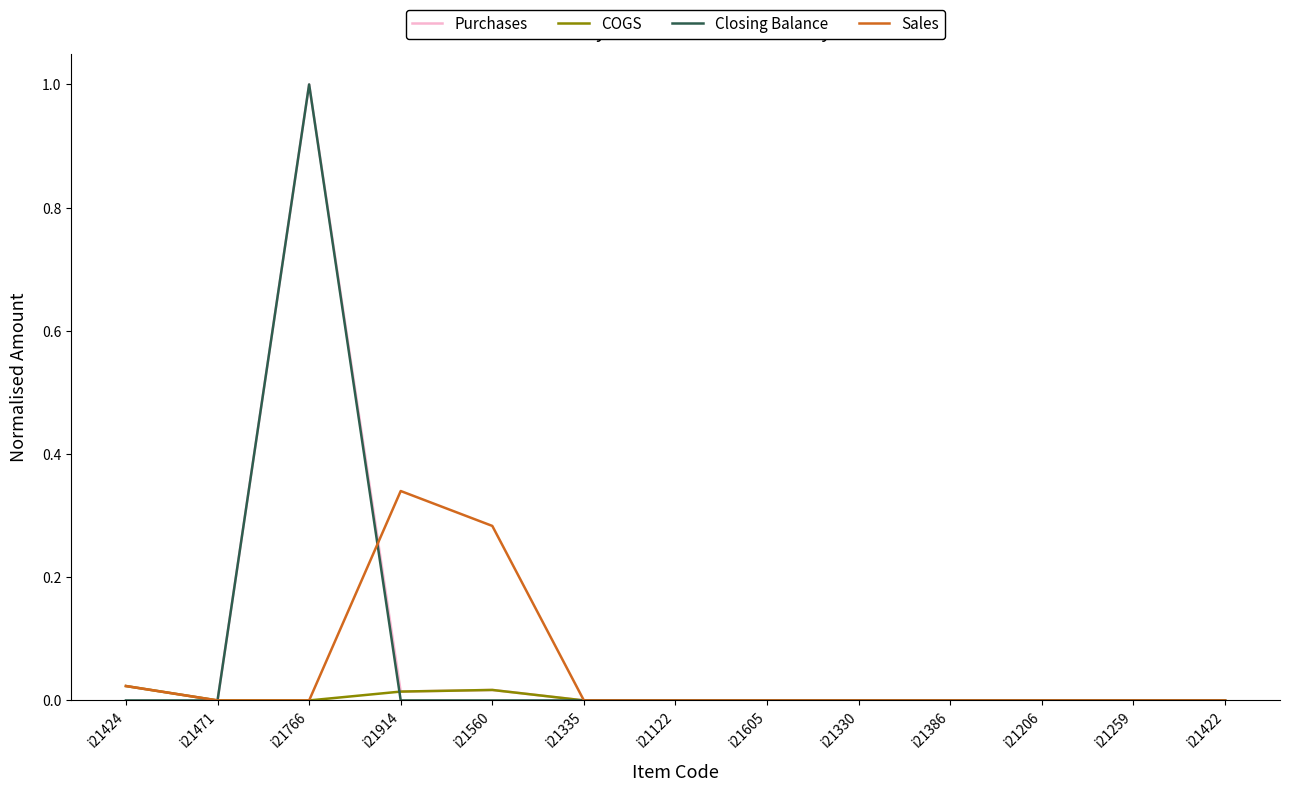

What position from the right is i21605?

6